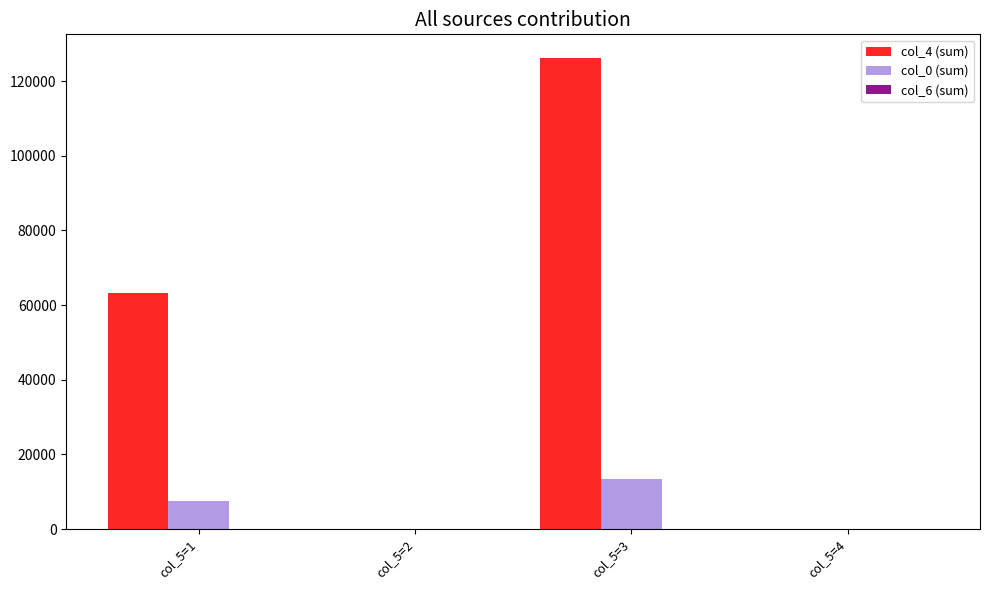

At which category is the sum across all series the highest?

col_5=3